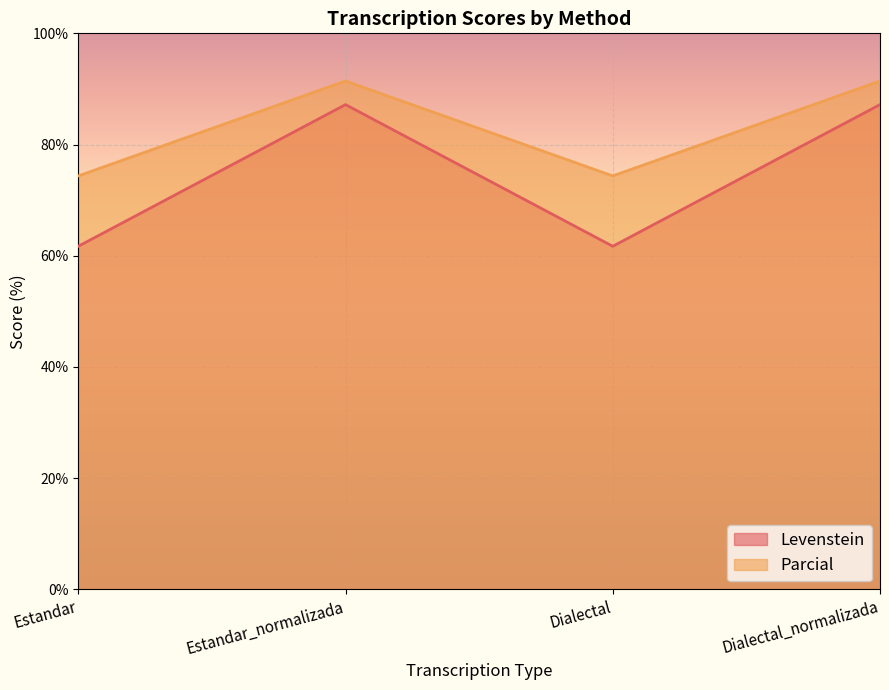

True or false: Levenstein has a value of 61.7 at Dialectal.

True